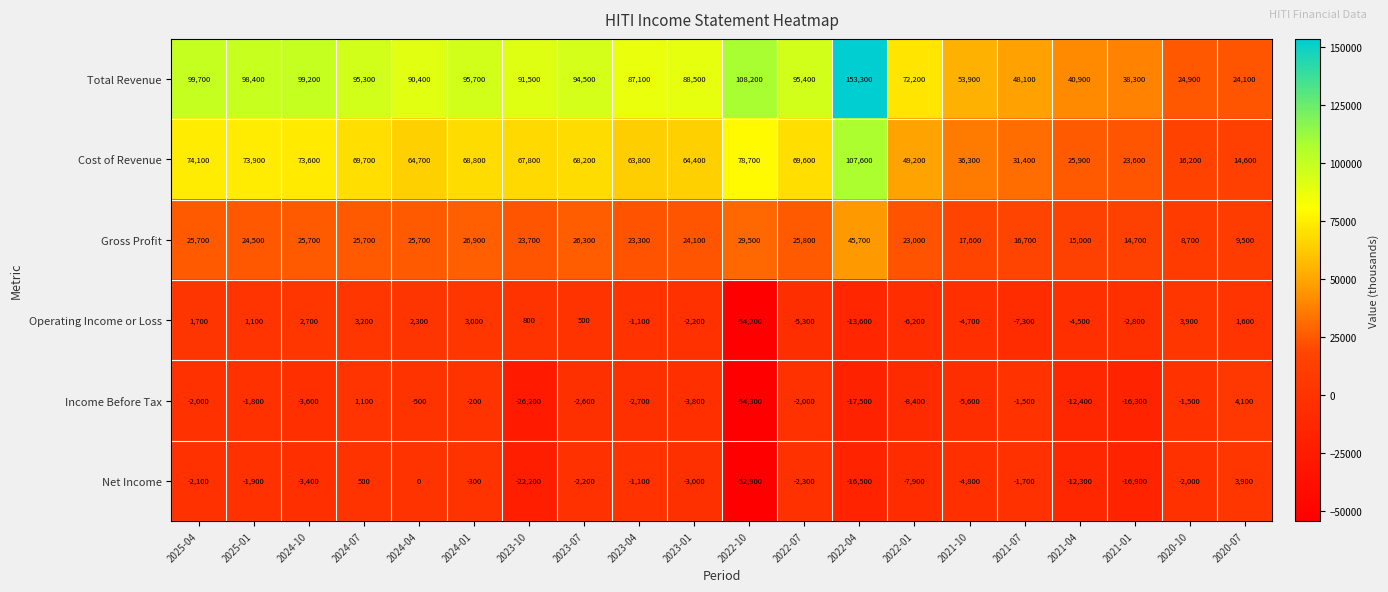

What is the difference between the Total Revenue values at 2022-10 and 2020-10?

83300